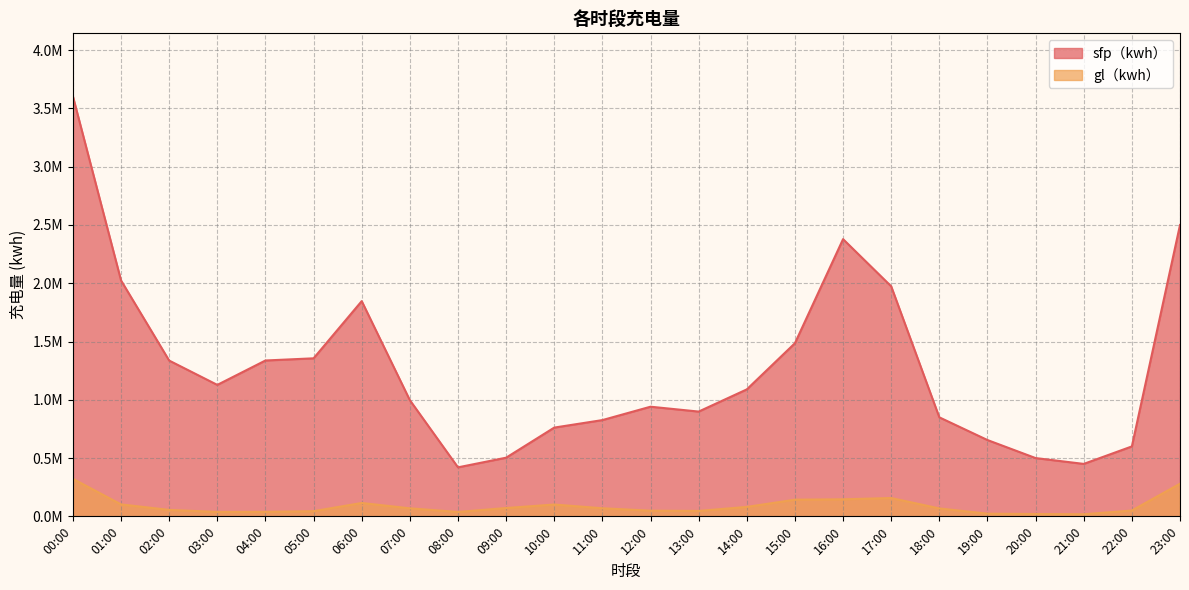

Which series has the largest total across all categories?

sfp（kwh）